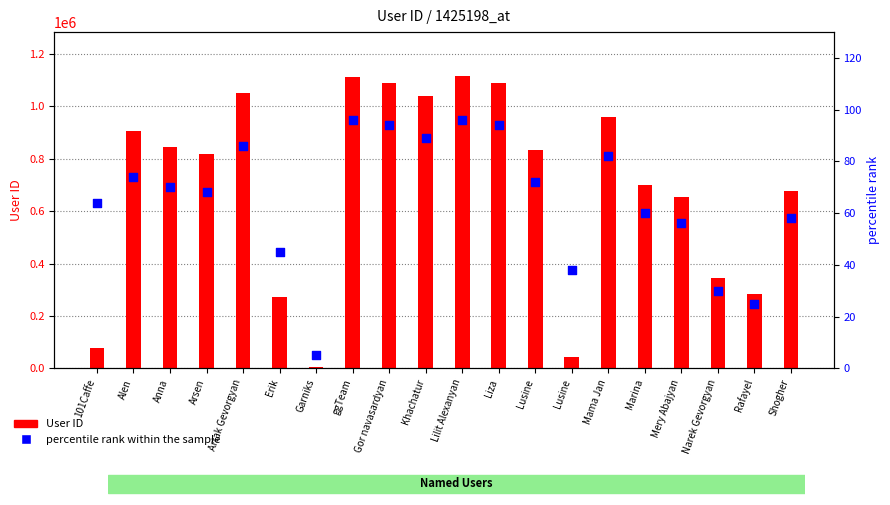

Which series contains the lowest Y value?

percentile rank within the sample